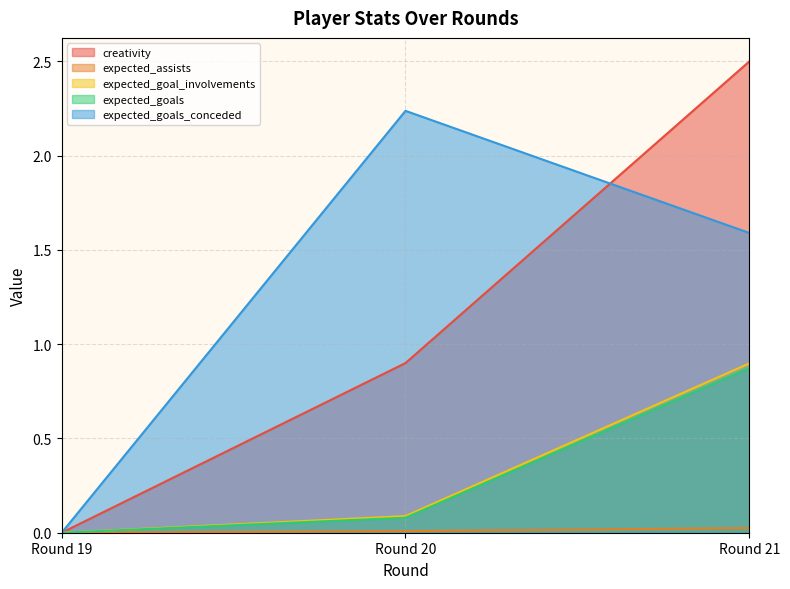

How many series are shown in this chart?

5